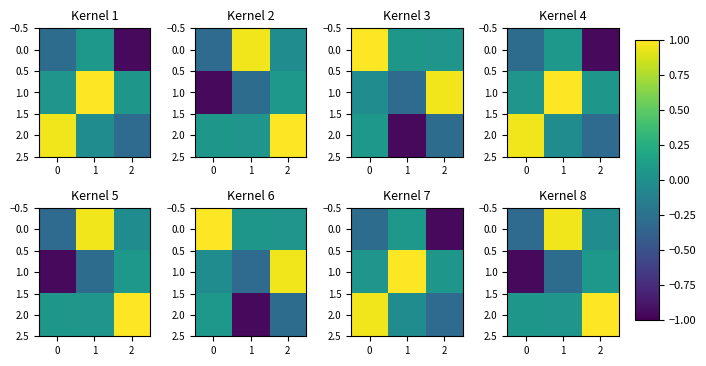

Is it true that 0.0 equals -0.0 at 2?

True